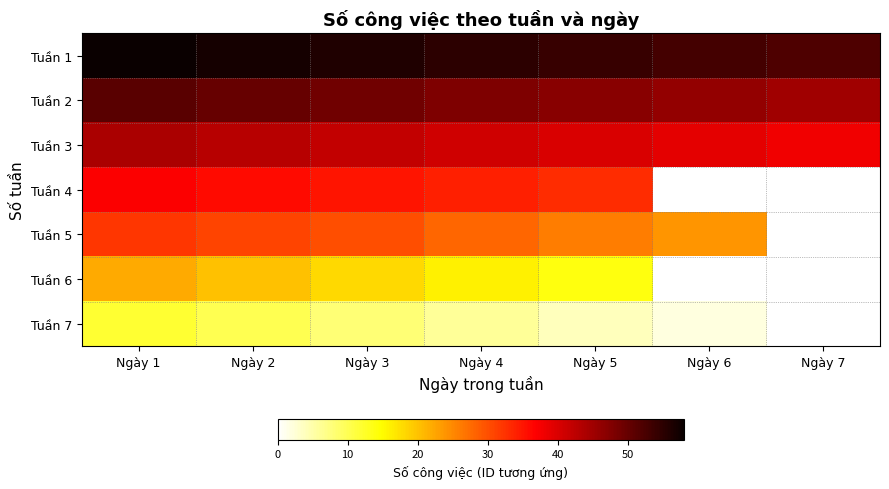

What is the difference between the maximum and minimum values in the Tuần 7 series?

12.0